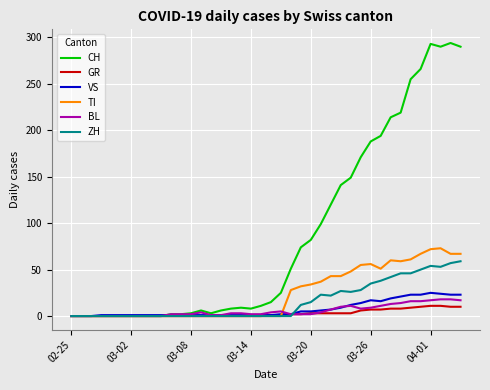

How many values in the CH series are below 15?

20